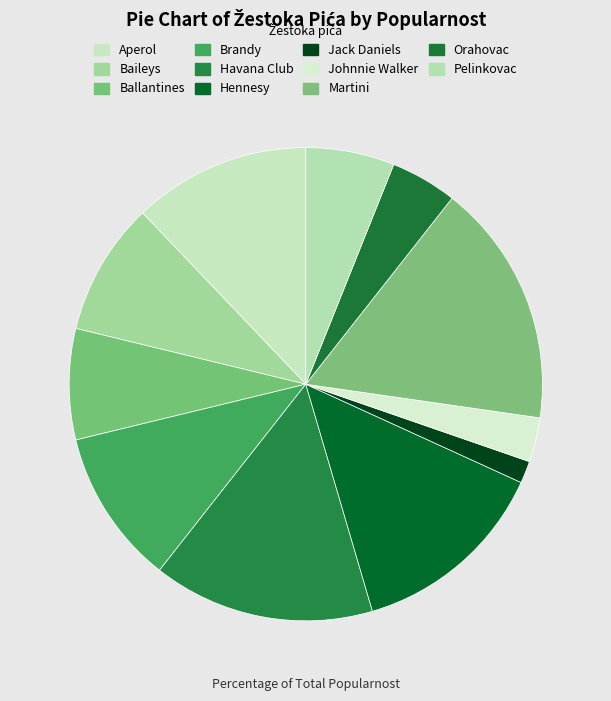

Which category has the smallest portion of the pie?

Jack Daniels